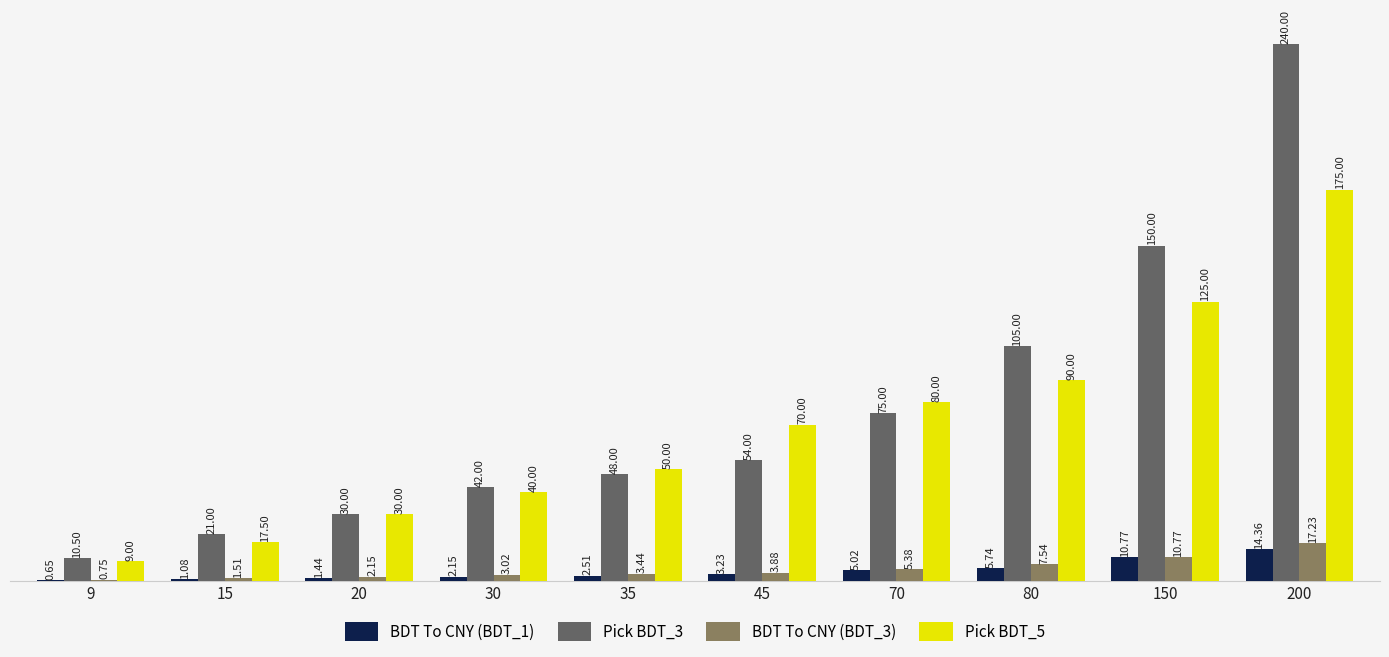

Which series changed the most between 9 and 45?

Pick BDT_5